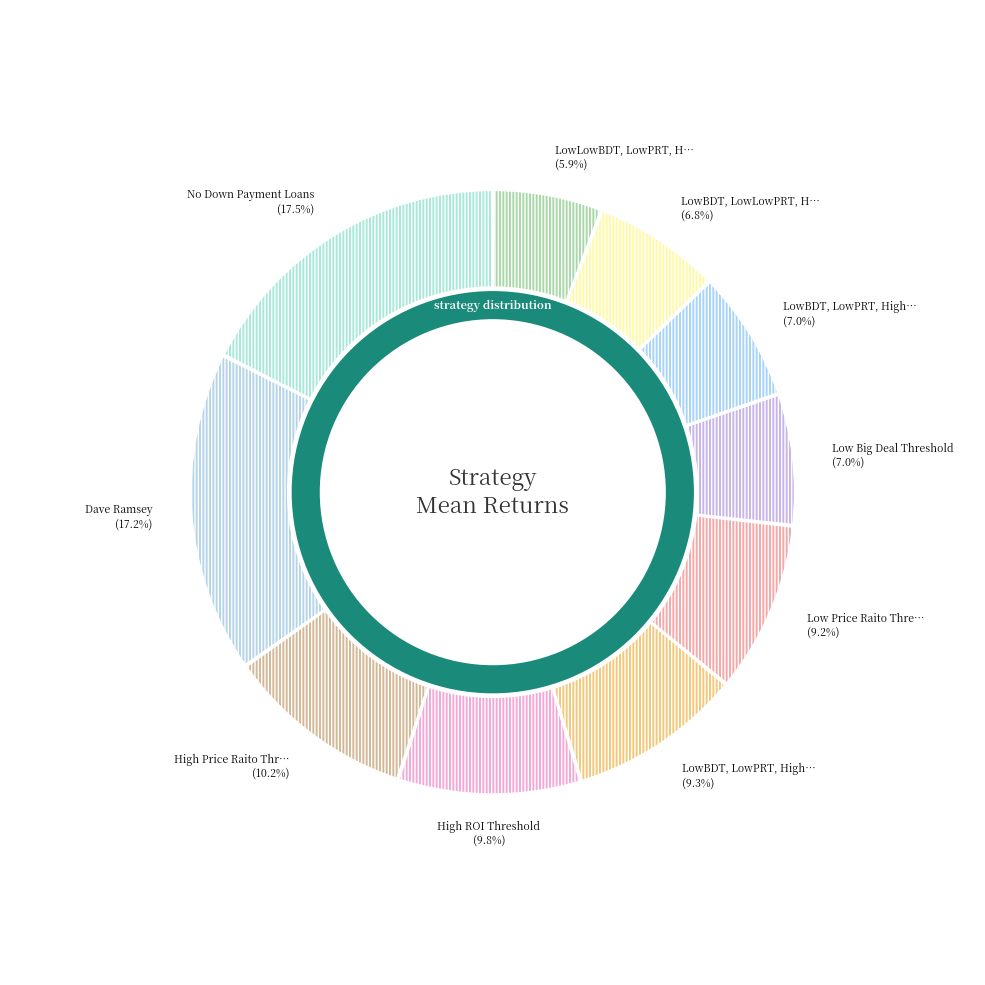

What portion of the pie excludes LowBDT, LowPRT, HighROIT?

93.0%